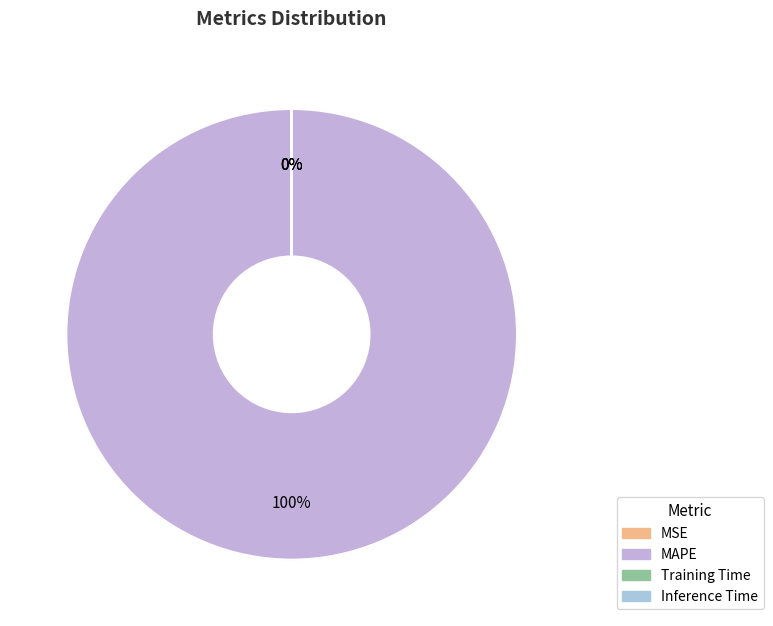

To the nearest percent, what is the difference between the Training Time and MAPE slice percentages?

100%